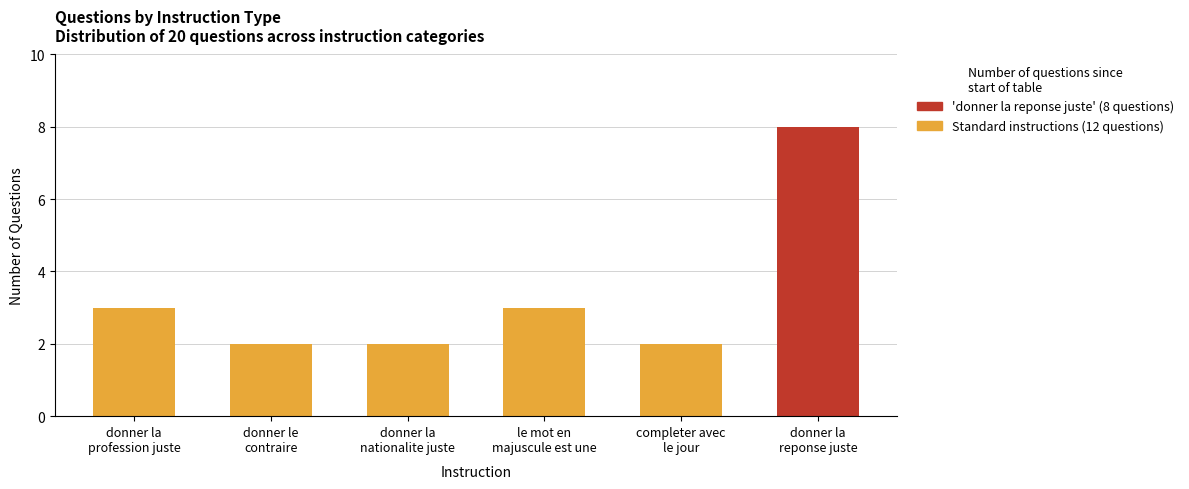

How many data points are less than 3?

3